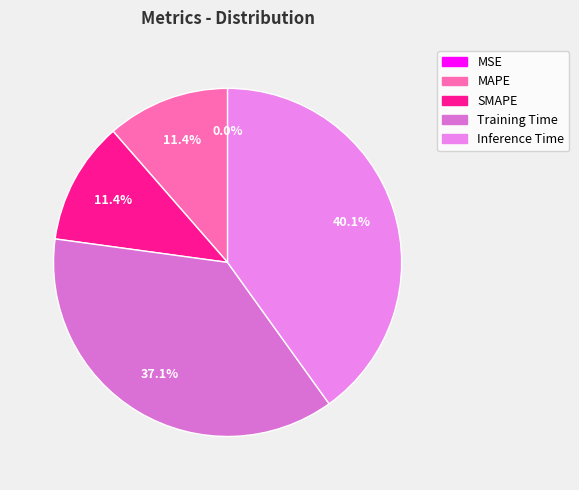

Which slice is the largest?

Inference Time